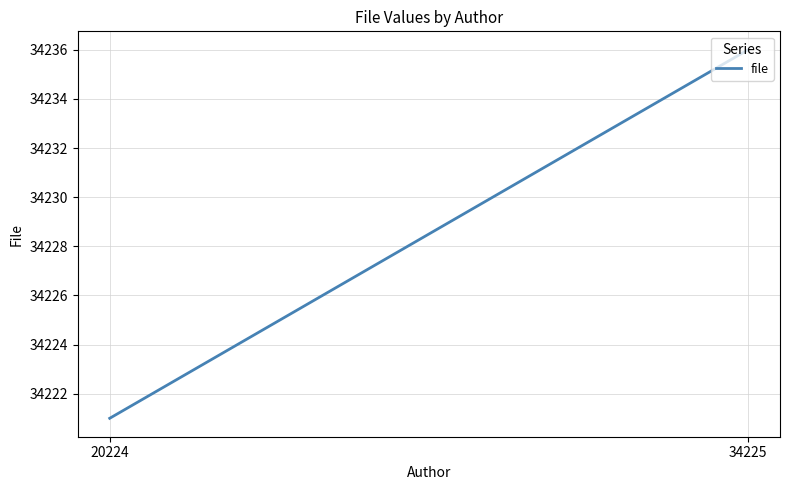

Count the number of data series in this chart.

1